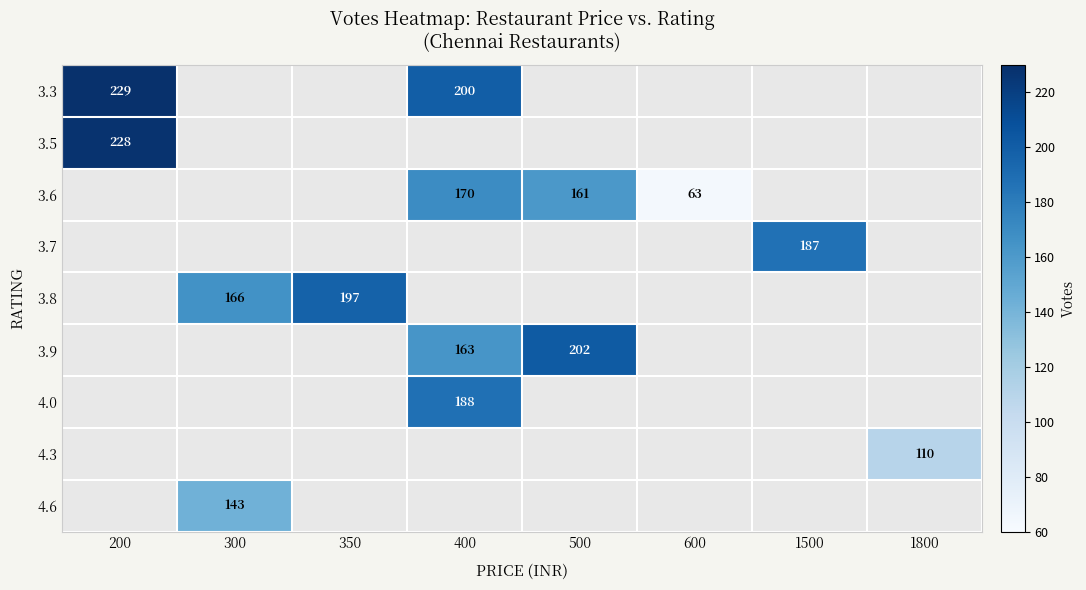

What is the minimum value shown in the chart?

63.0